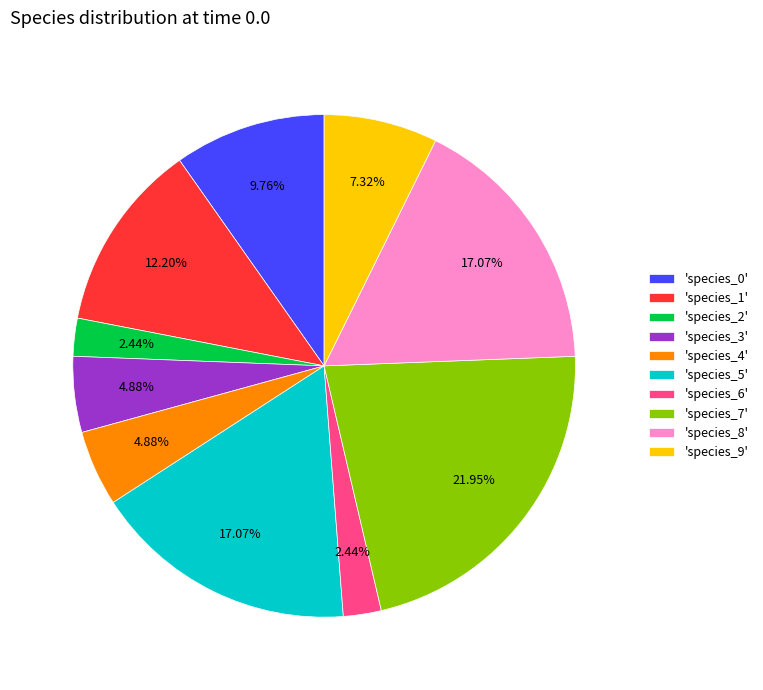

Which slice is the largest?

'species_7'